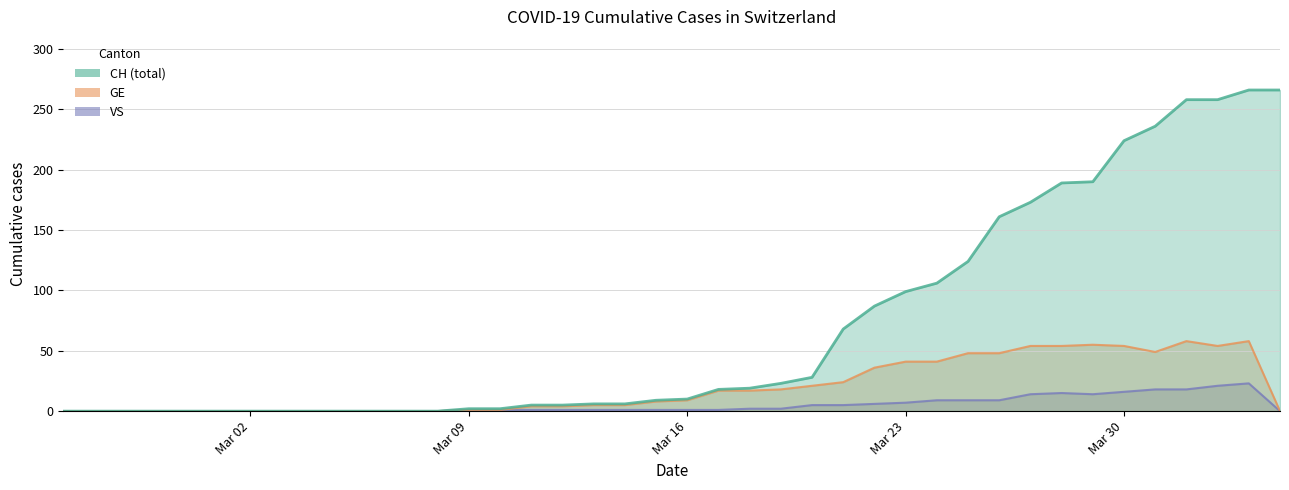

What position from the right is 2020-03-27?

9